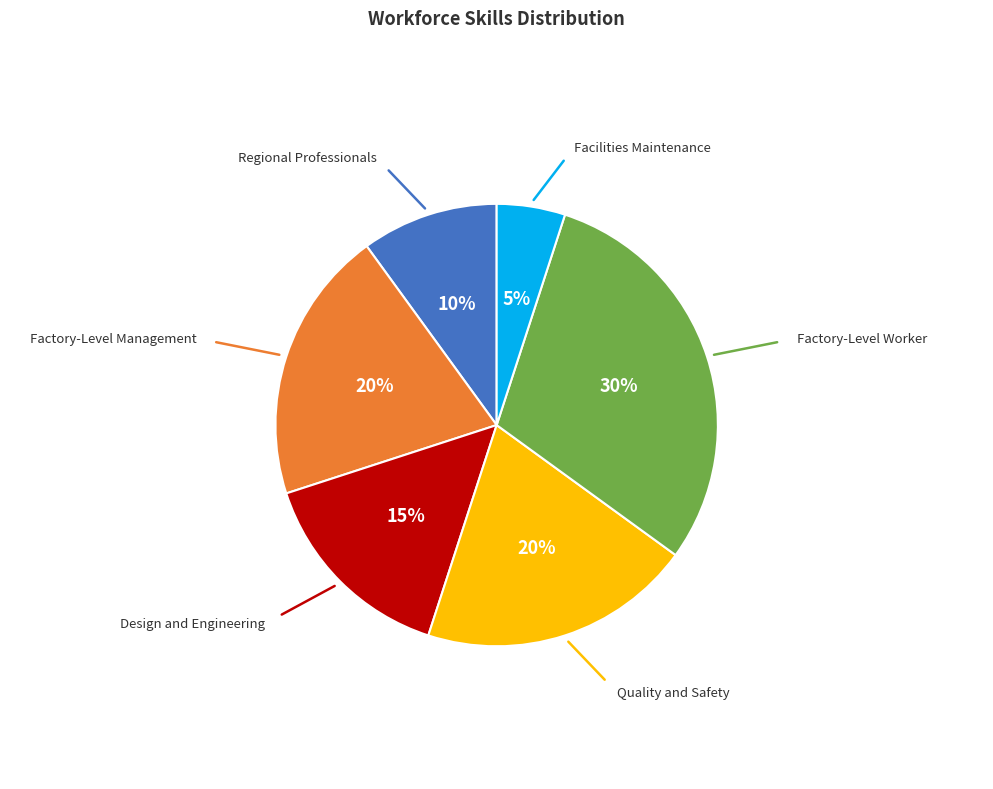

Approximately how many times larger is the value at Design and Engineering compared to Regional Professionals?

1.5